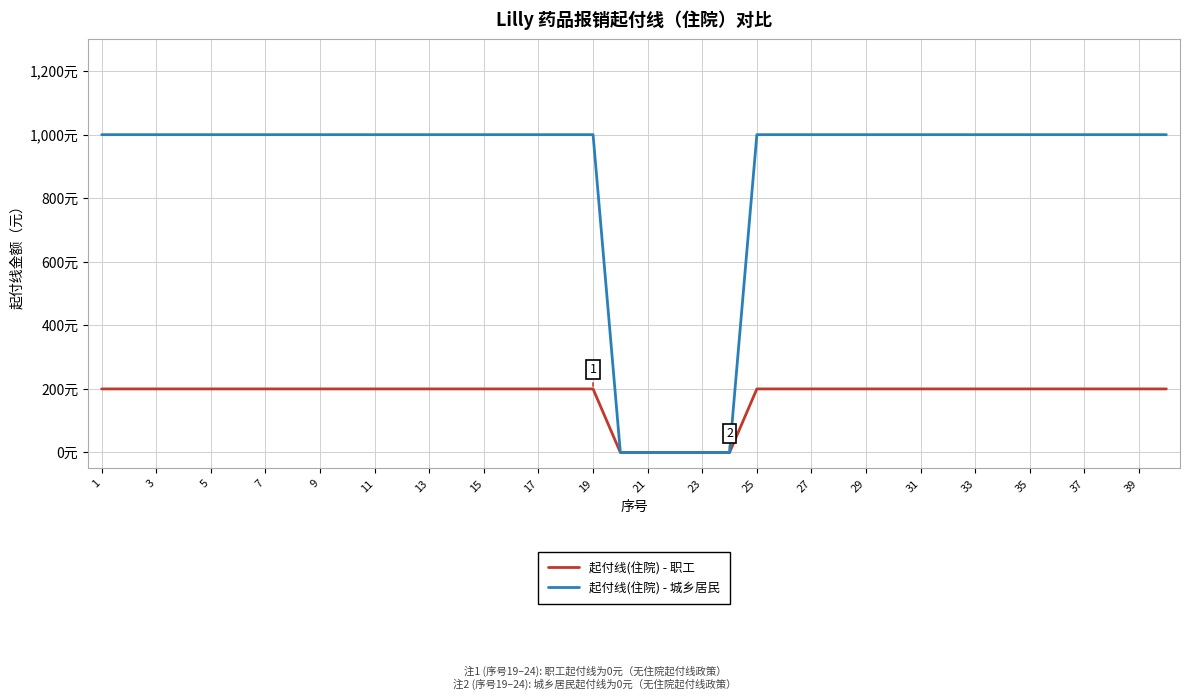

What are all the series names shown in the legend?

起付线(住院) - 职工, 起付线(住院) - 城乡居民